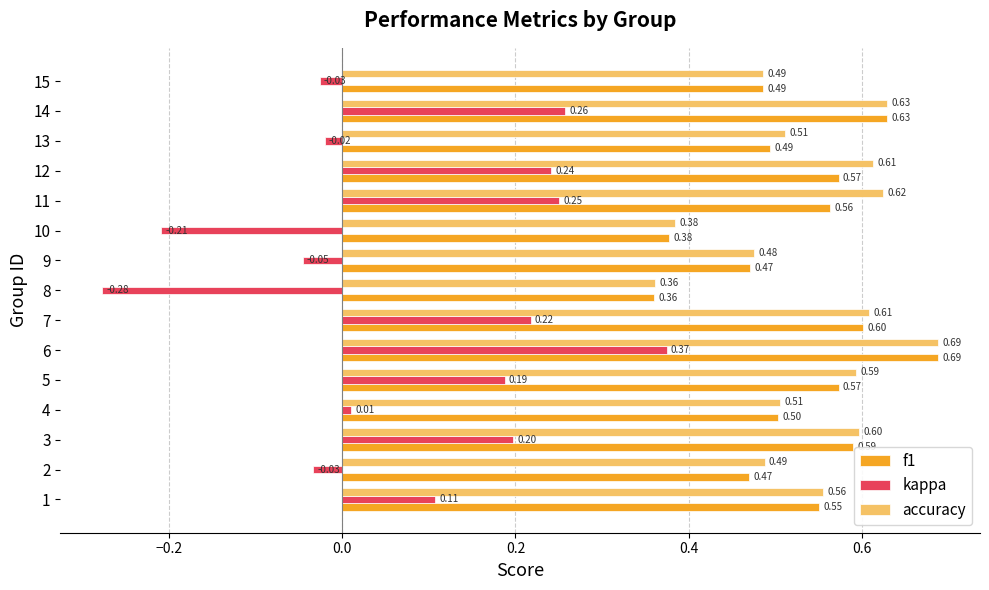

What is the sum of all f1 values?

7.9